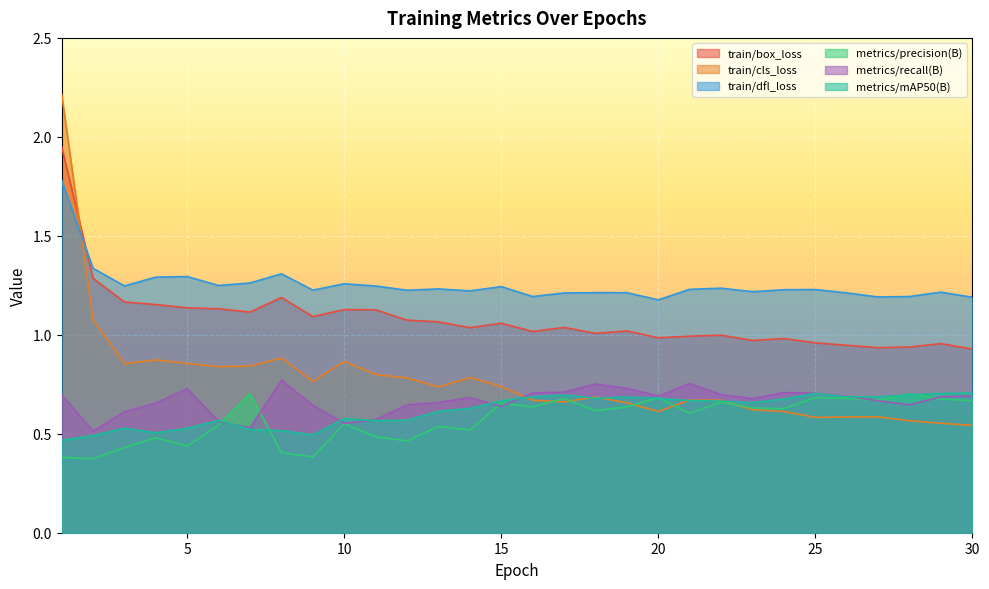

Which category has the lowest value across all series?

2